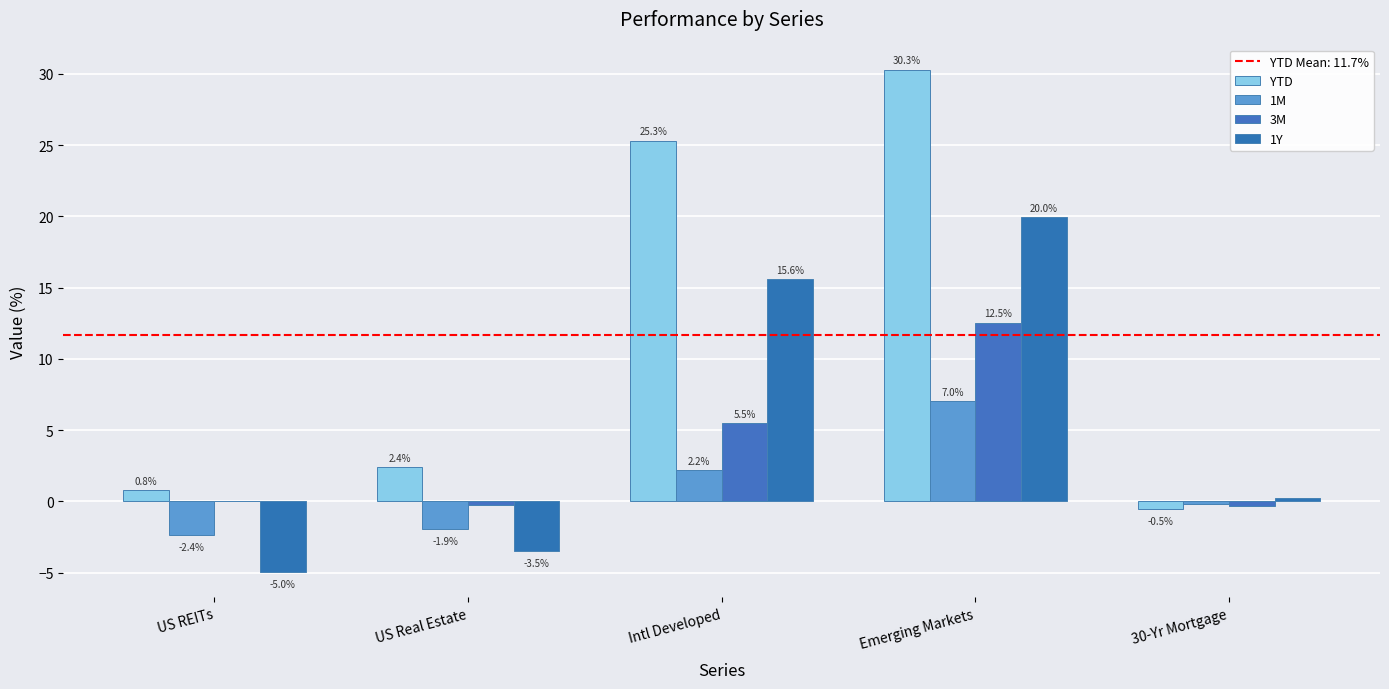

How many categories are shown in the chart?

5